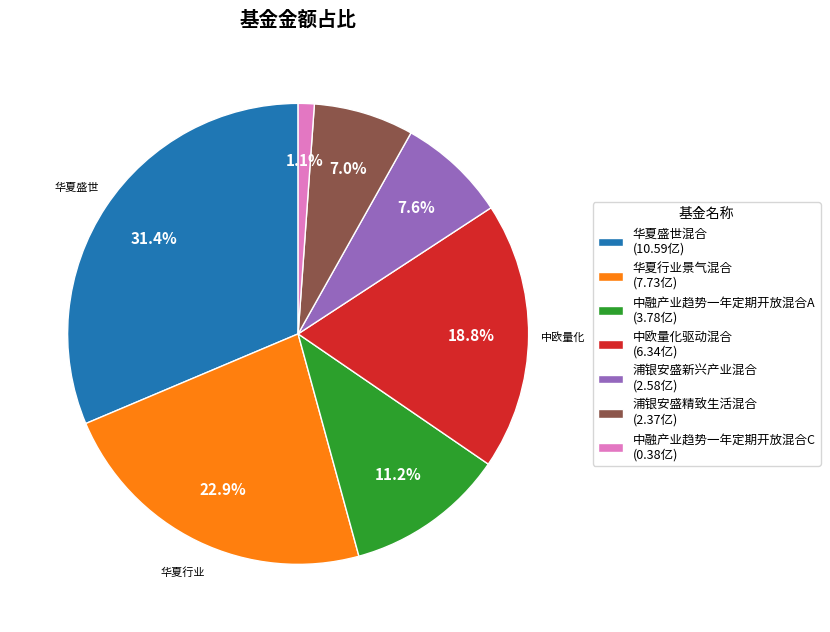

True or false: 浦银安盛新兴产业混合 accounts for 8% of the total.

True